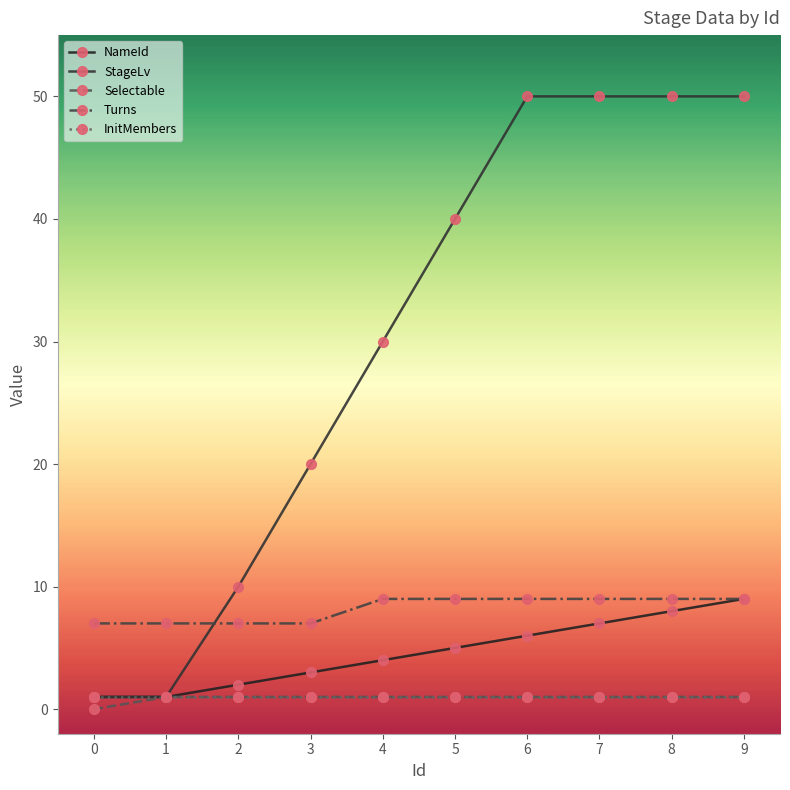

Is it true that InitMembers equals 0 at 2?

False